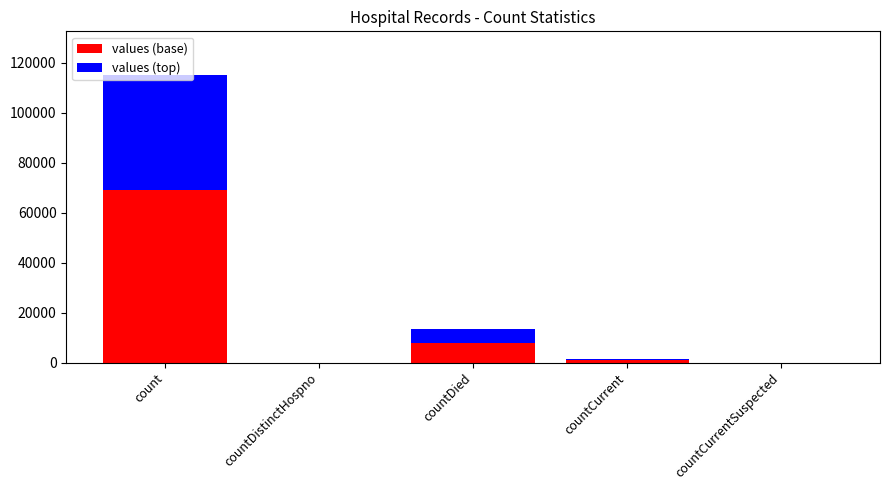

The value of values (base) at countCurrentSuspected is 0.0. True or false?

True